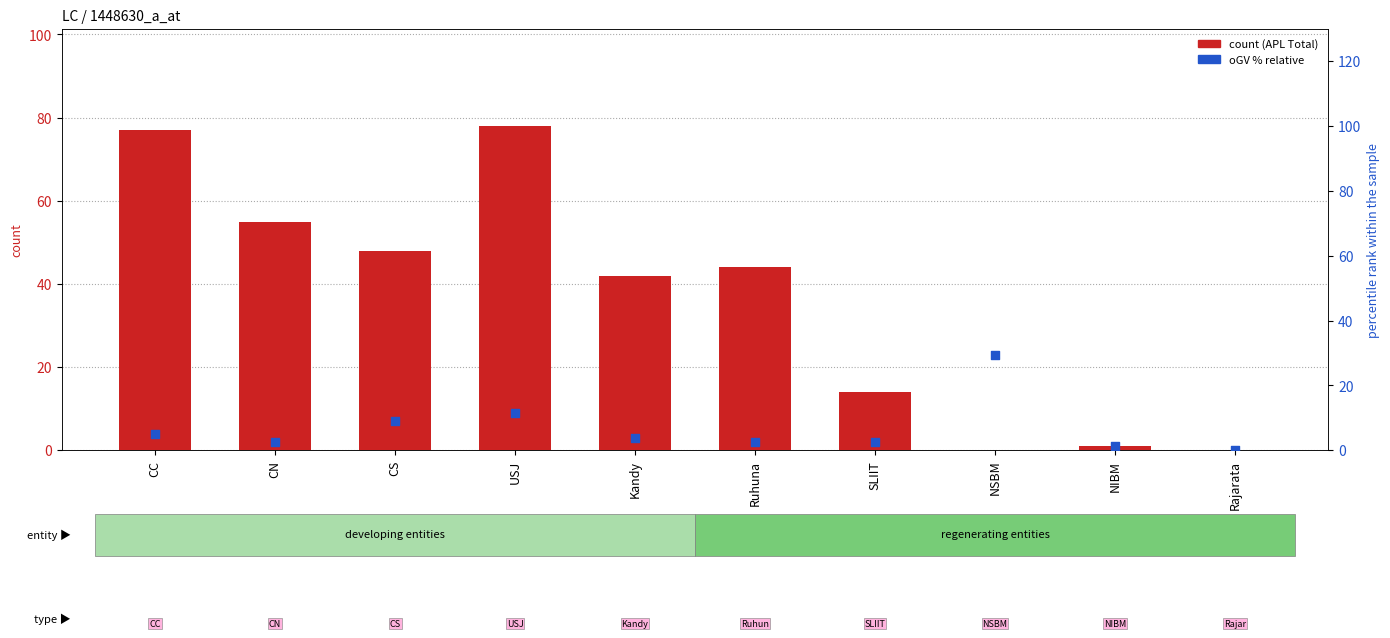

Which series contains the highest Y value?

APL Total